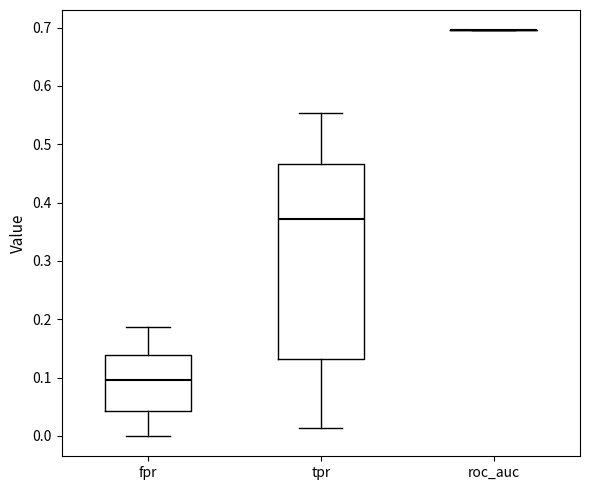

Reading left to right, read every box against the y-axis: the position of its median line, the range the box covers, and the ends of its whiskers. The values are not printed on the chart, so give them approximately, as read against the axis.

fpr: median 0.10, box 0.04 to 0.14, whiskers 0.00 to 0.19
tpr: median 0.37, box 0.13 to 0.47, whiskers 0.01 to 0.55
roc_auc: box collapsed to a line at 0.70, whiskers 0.70 to 0.70